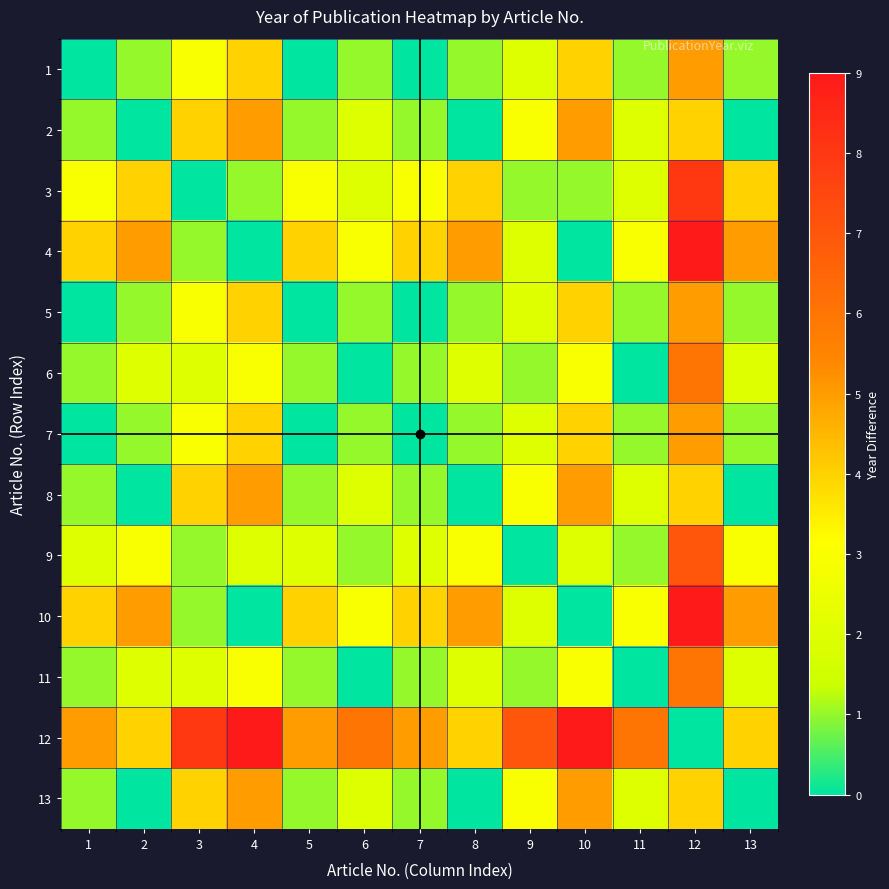

What is the total value across all series at 3?

36